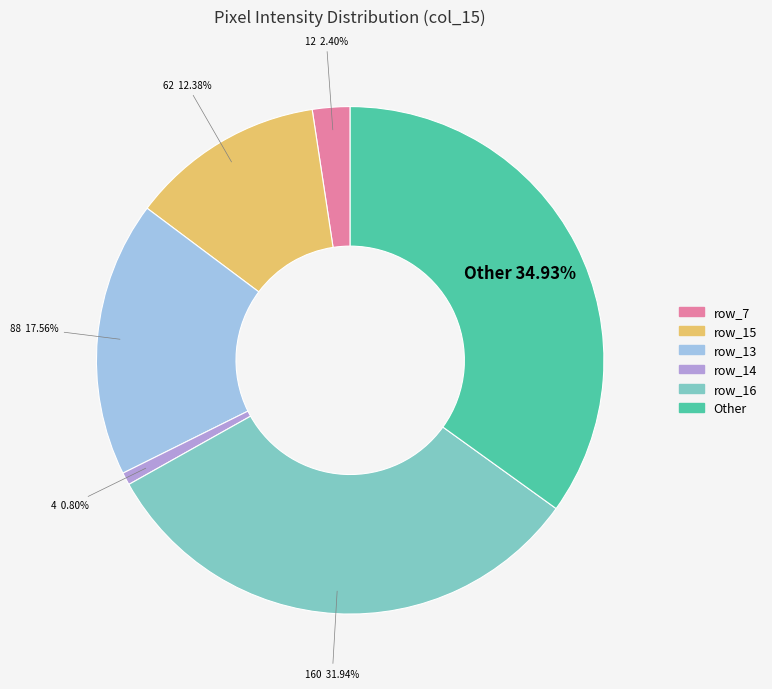

Is there a majority slice in this chart?

No